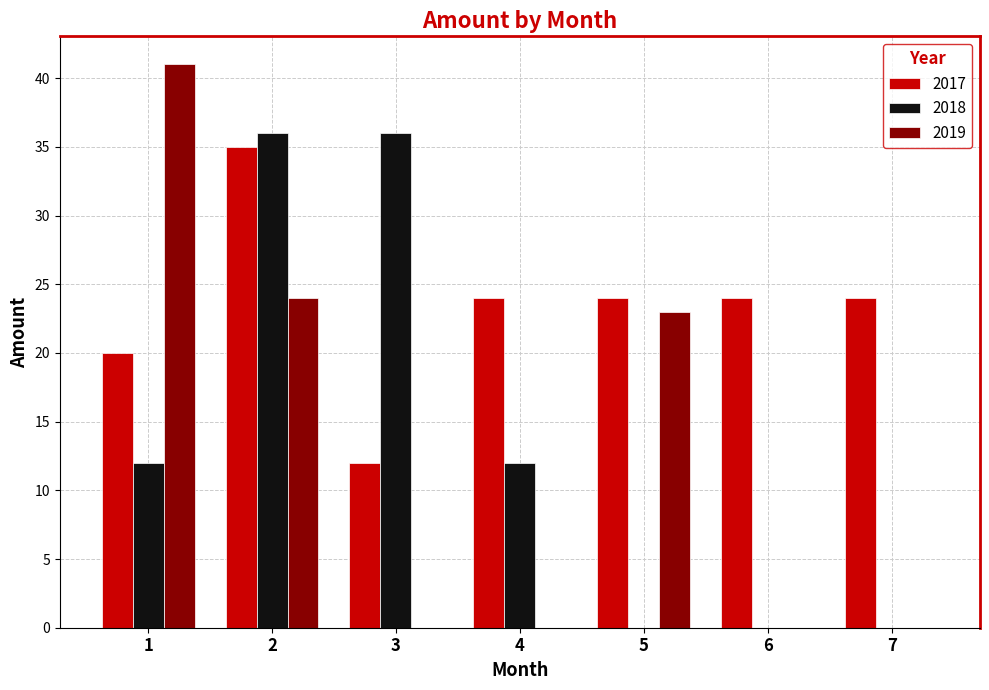

What is the sum of all 2017 values?

163